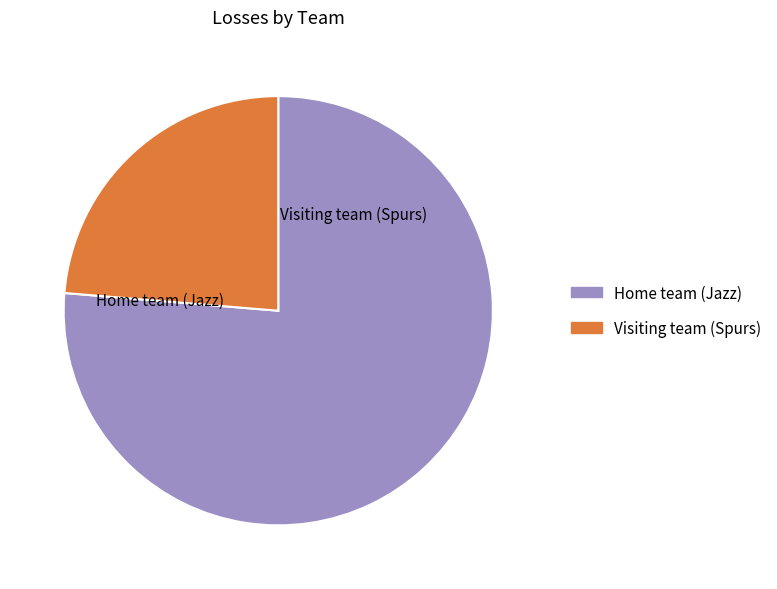

Between Home team (Jazz) and Visiting team (Spurs), which is larger?

Home team (Jazz)